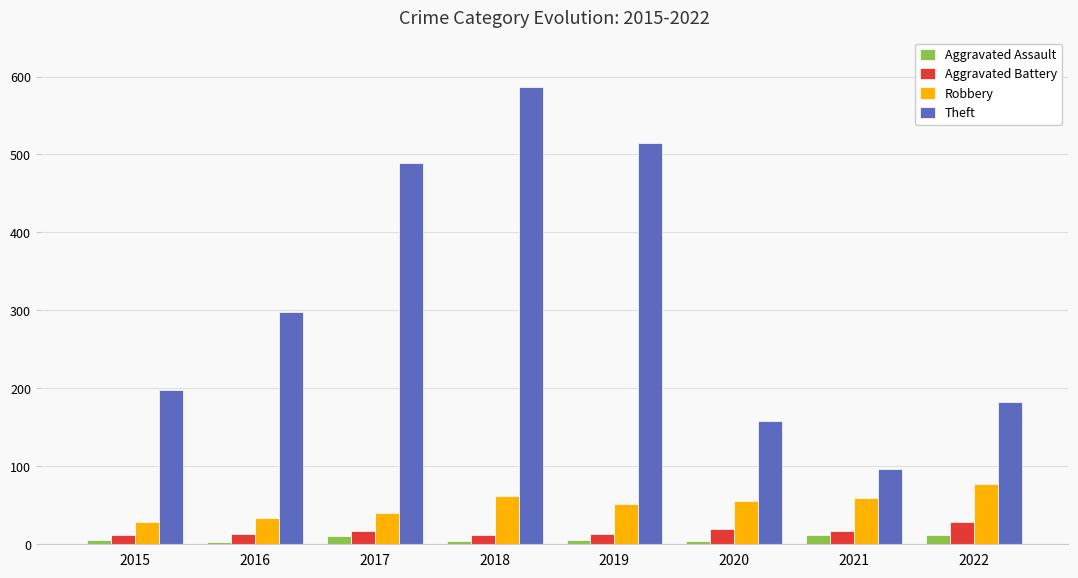

What are all the series names shown in the legend?

Aggravated Assault, Aggravated Battery, Robbery, Theft